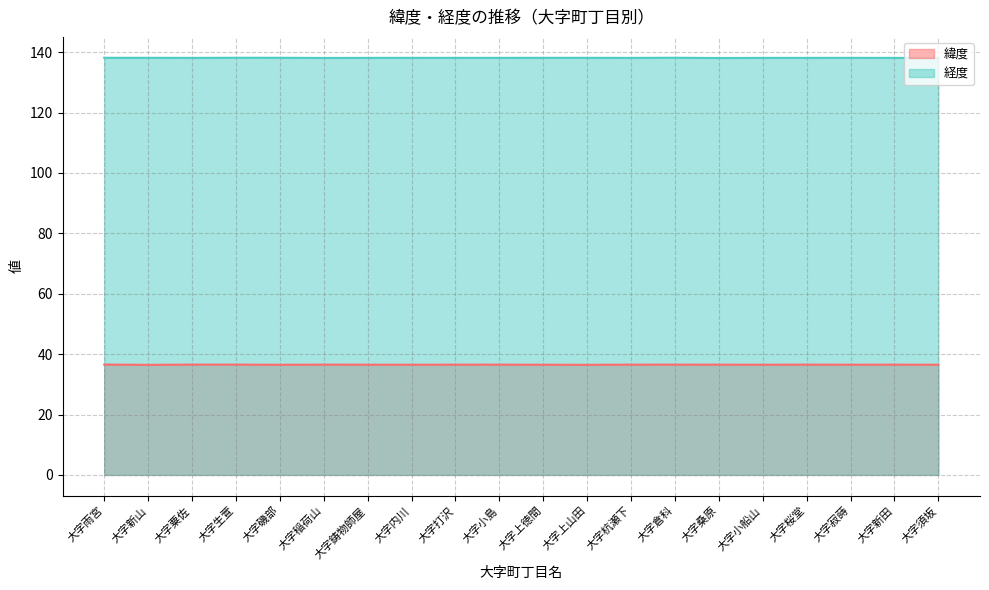

What is the difference between the second highest and second lowest values in the 緯度 series?

0.1